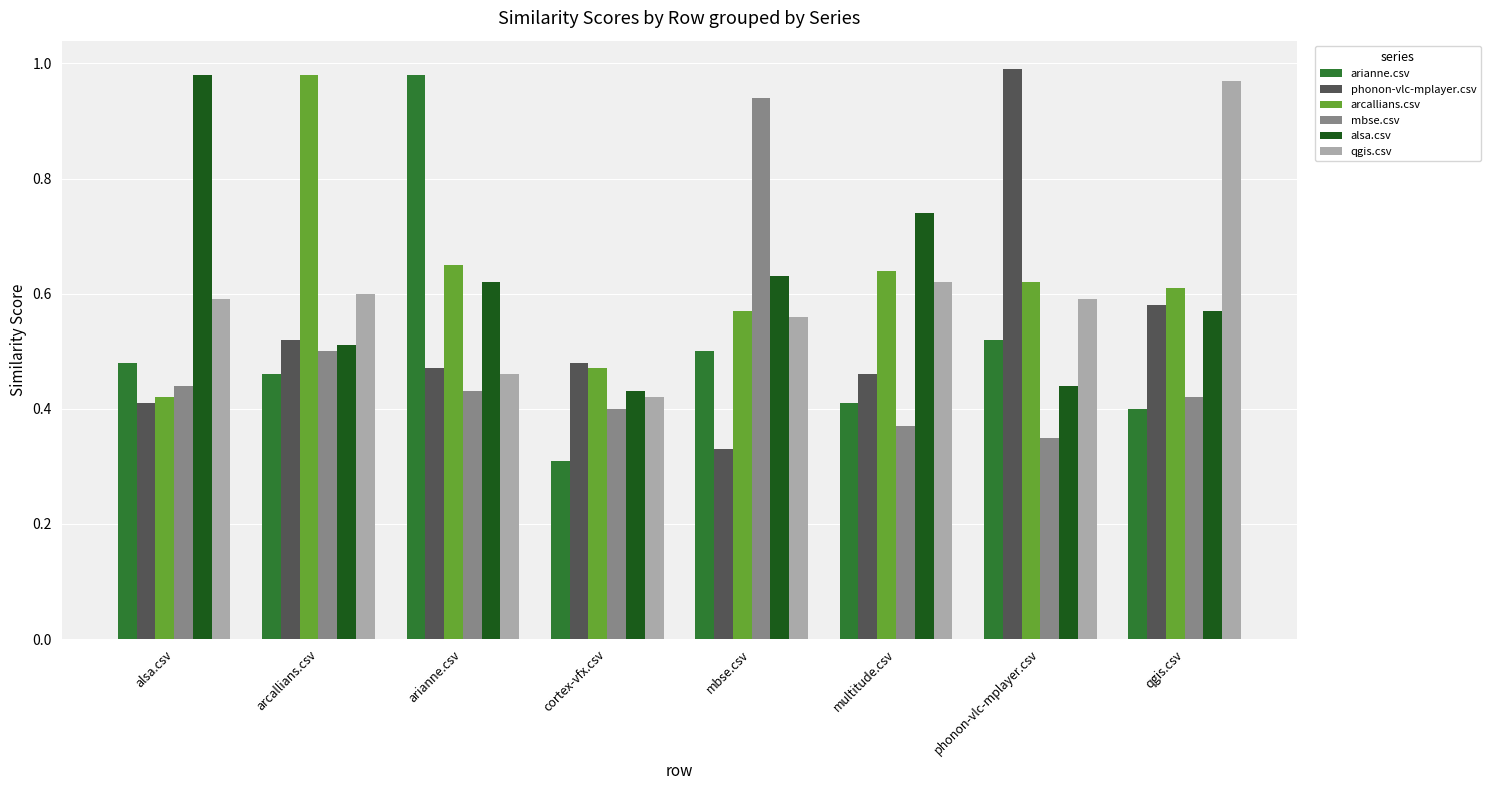

What is the label of the 6th bar from the left?

multitude.csv